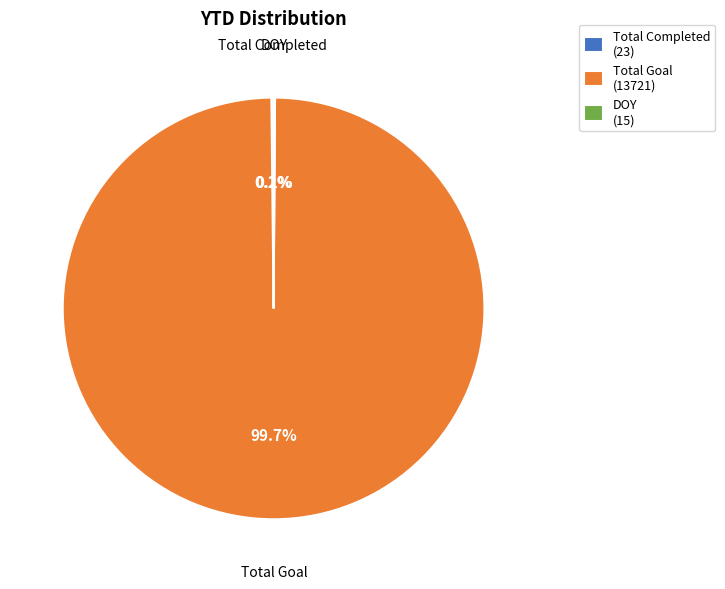

What is the largest slice in the pie chart?

Total Goal